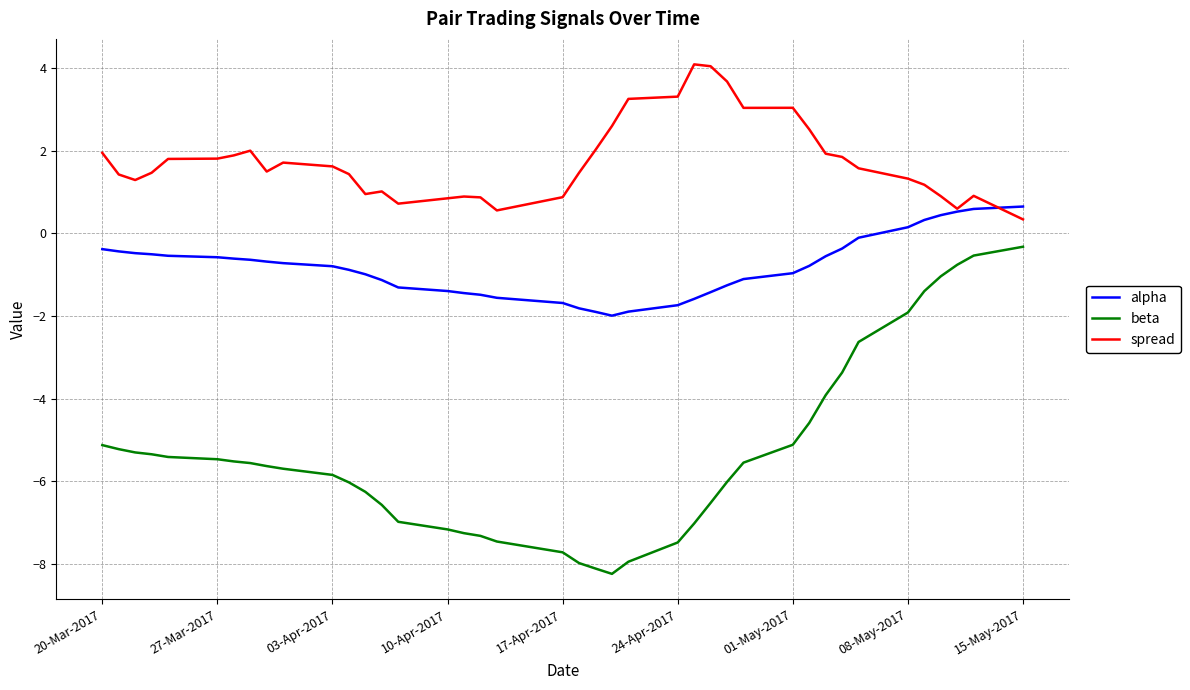

At how many categories does at least one series exceed 0?

40